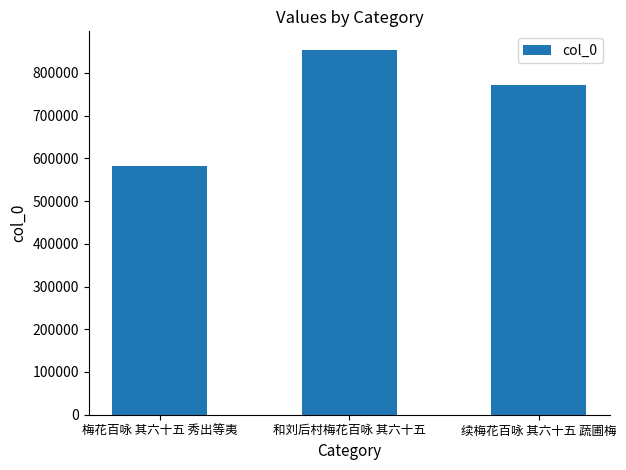

Which category has the highest value across all series?

和刘后村梅花百咏 其六十五